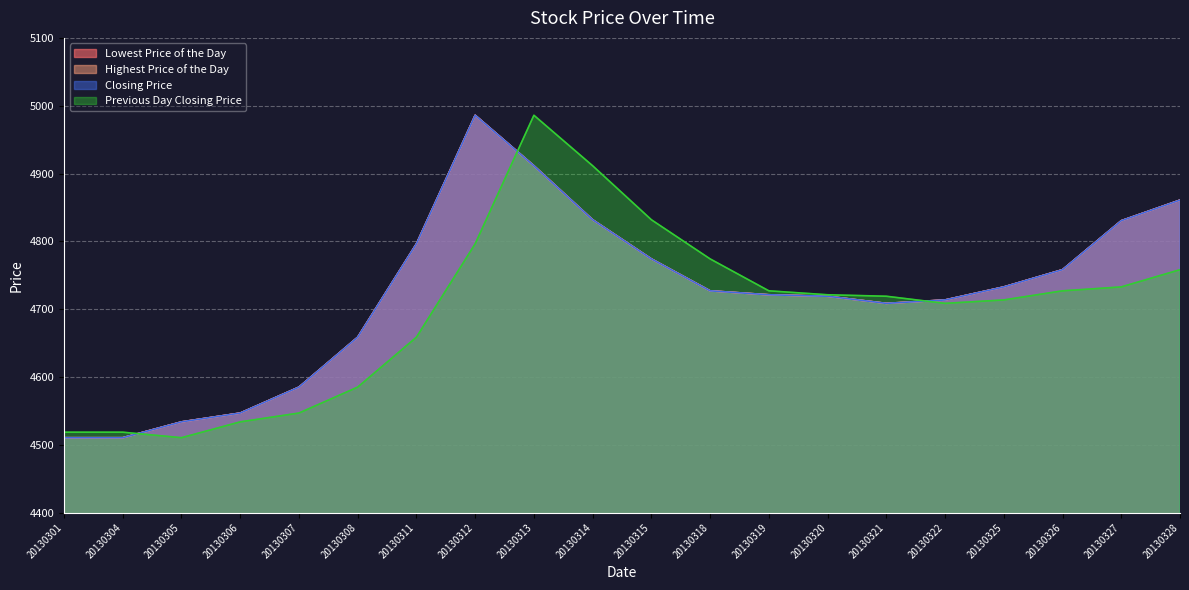

The Highest Price of the Day series shows 8425.7 at 20130321. True or false?

False